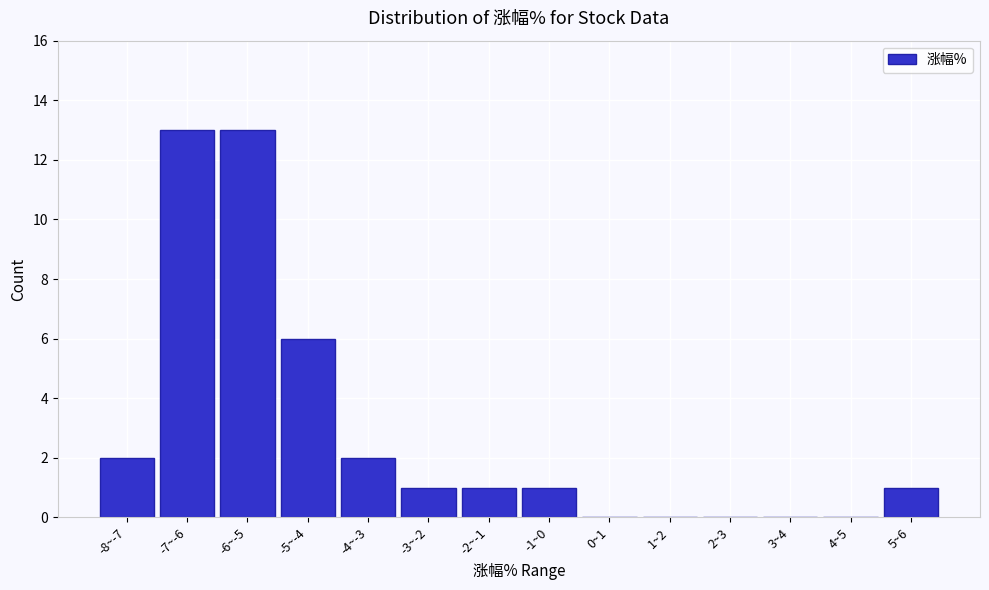

Reading left to right, transcribe all the data shown in this chart.

-8~-7=2	-7~-6=13	-6~-5=13	-5~-4=6	-4~-3=2	-3~-2=1	-2~-1=1	-1~0=1	0~1=0	1~2=0	2~3=0	3~4=0	4~5=0	5~6=1